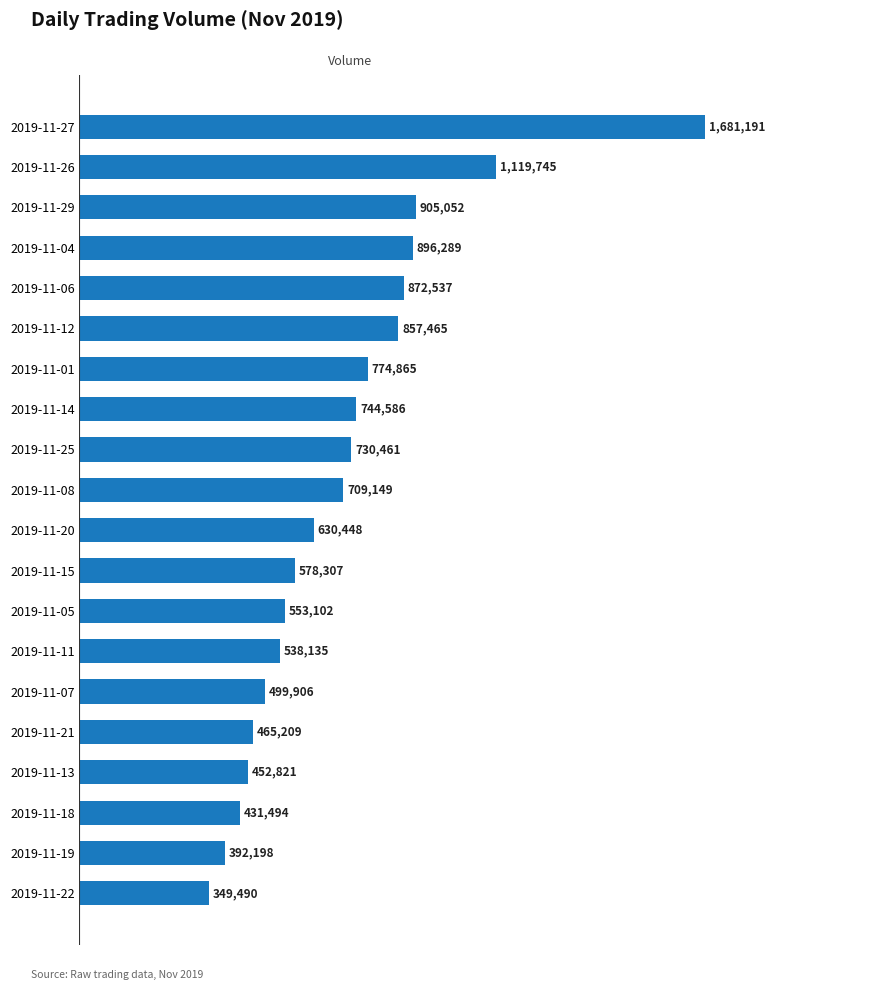

Does the chart contain any negative values?

No